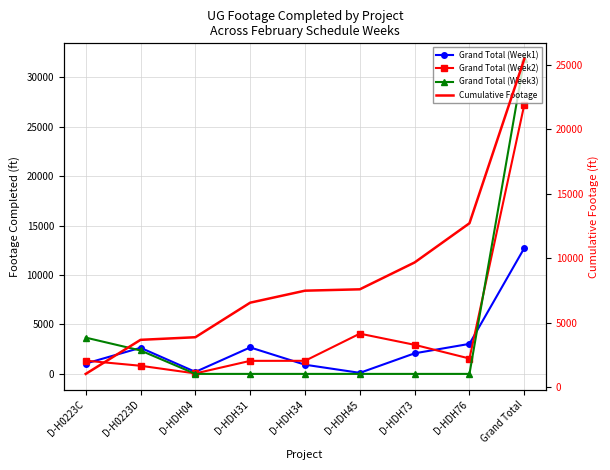

How many categories are shown in the chart?

9